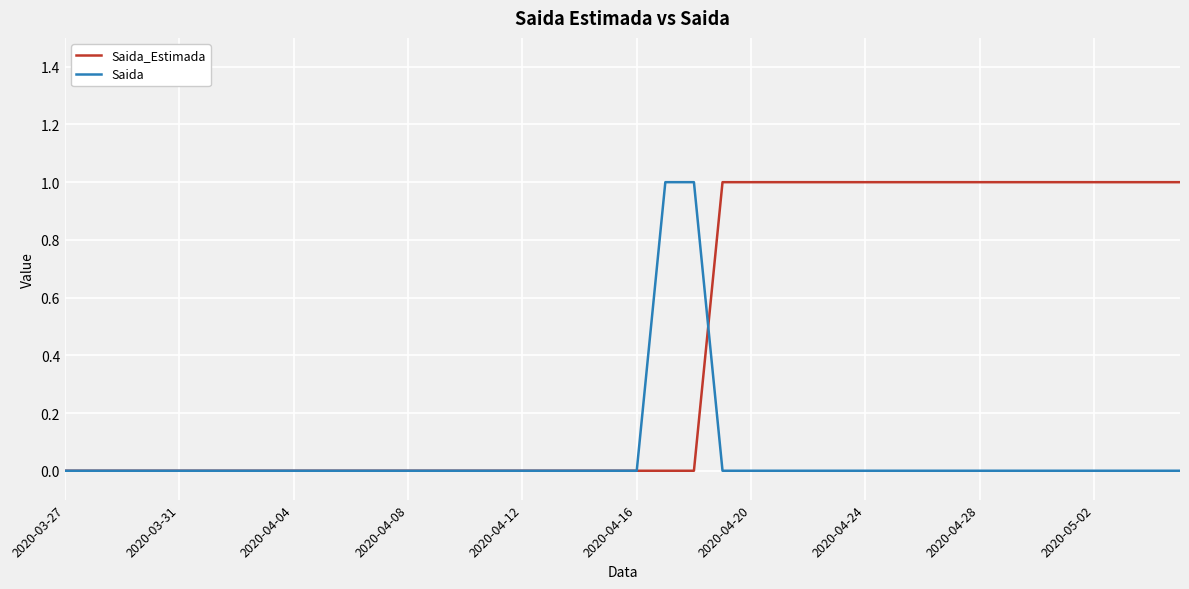

Is this an area chart (filled region under the line)?

No